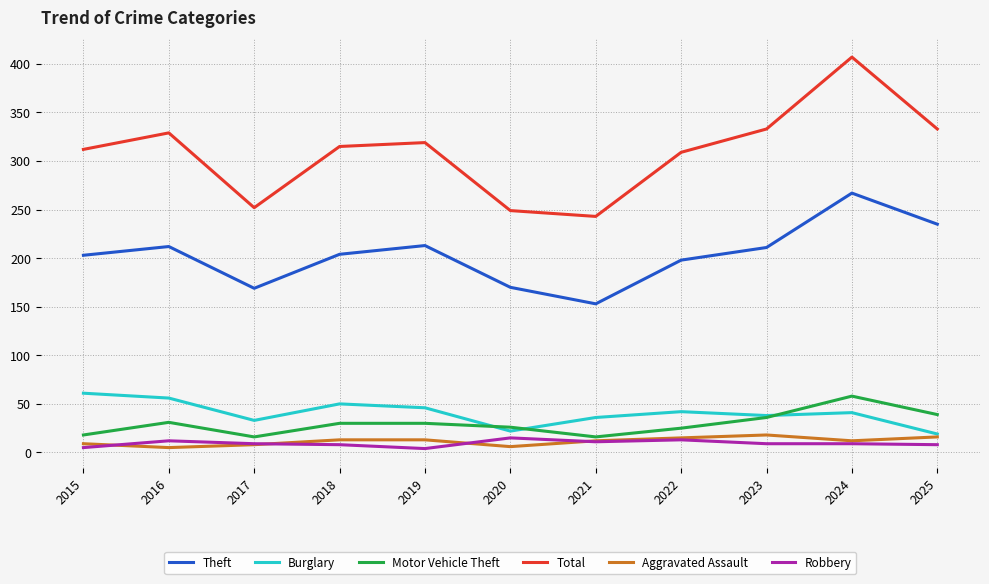

True or false: Total has more than 0 interior local peaks.

True